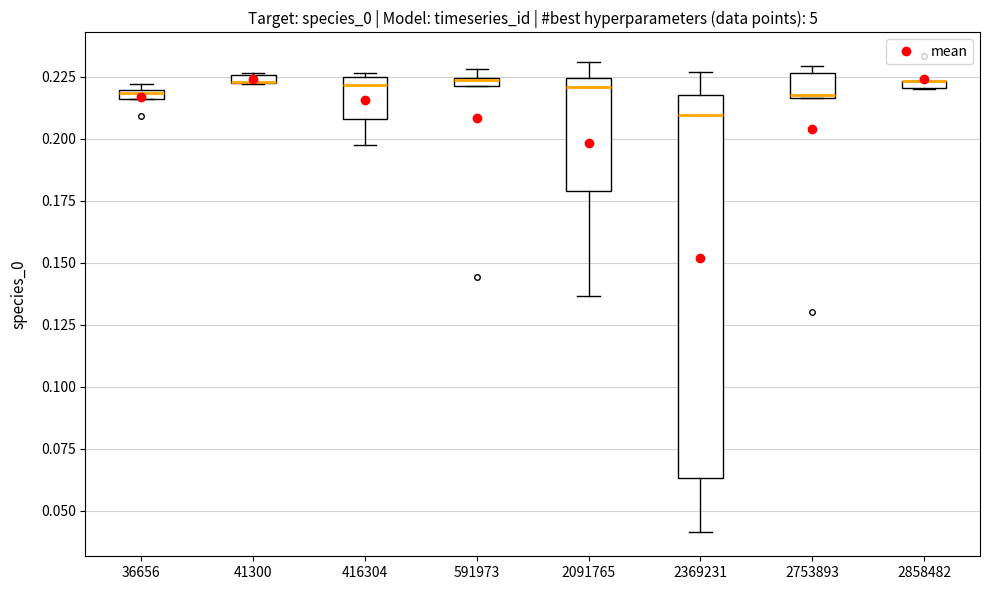

Comparing the boxes themselves (not the whiskers), which one is the tallest?

2369231